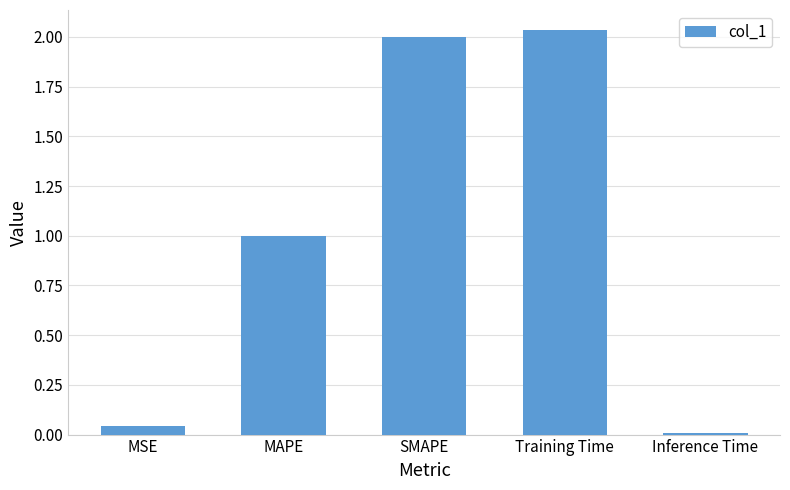

Does the chart contain stacked bars?

No